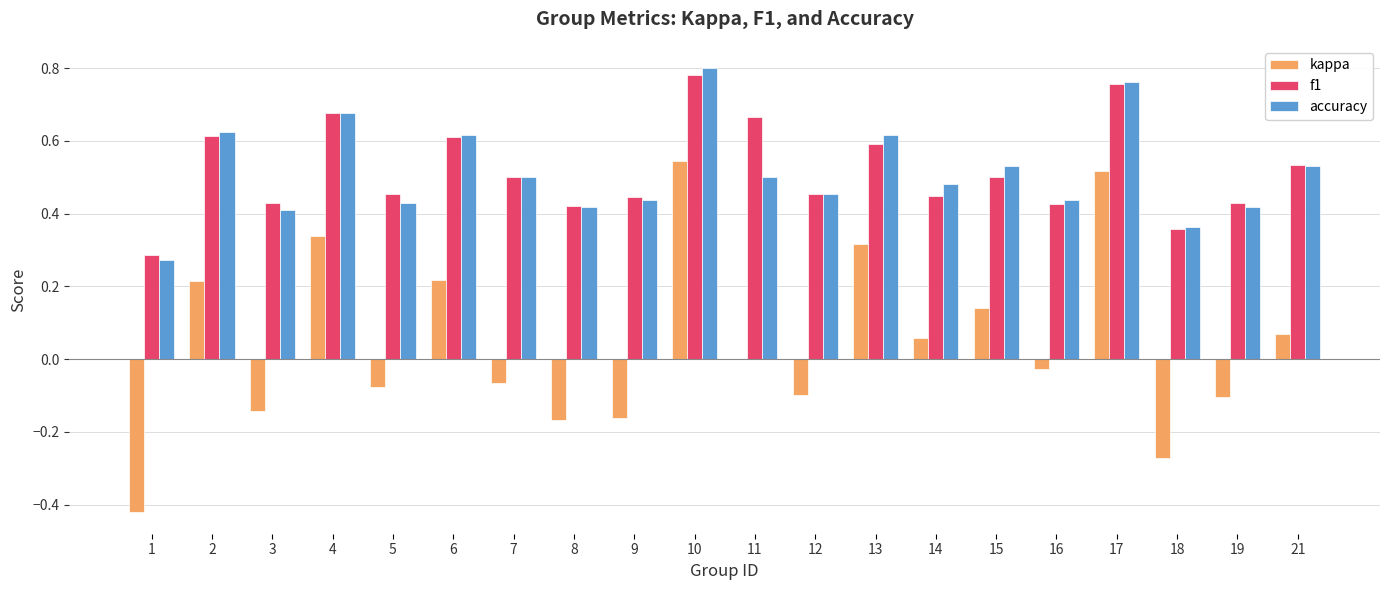

The kappa series shows -0.2 at 19. True or false?

False